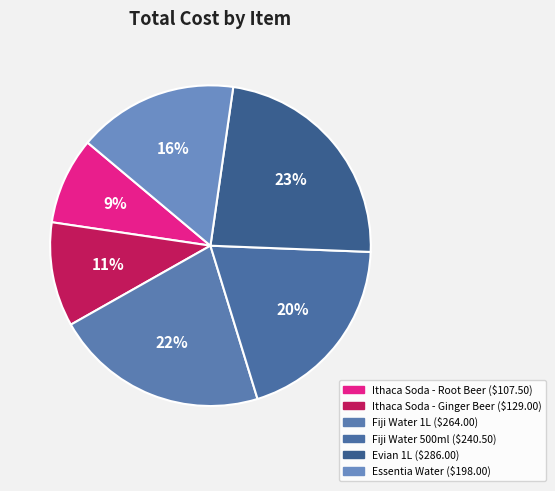

How many segments does this pie chart have?

6